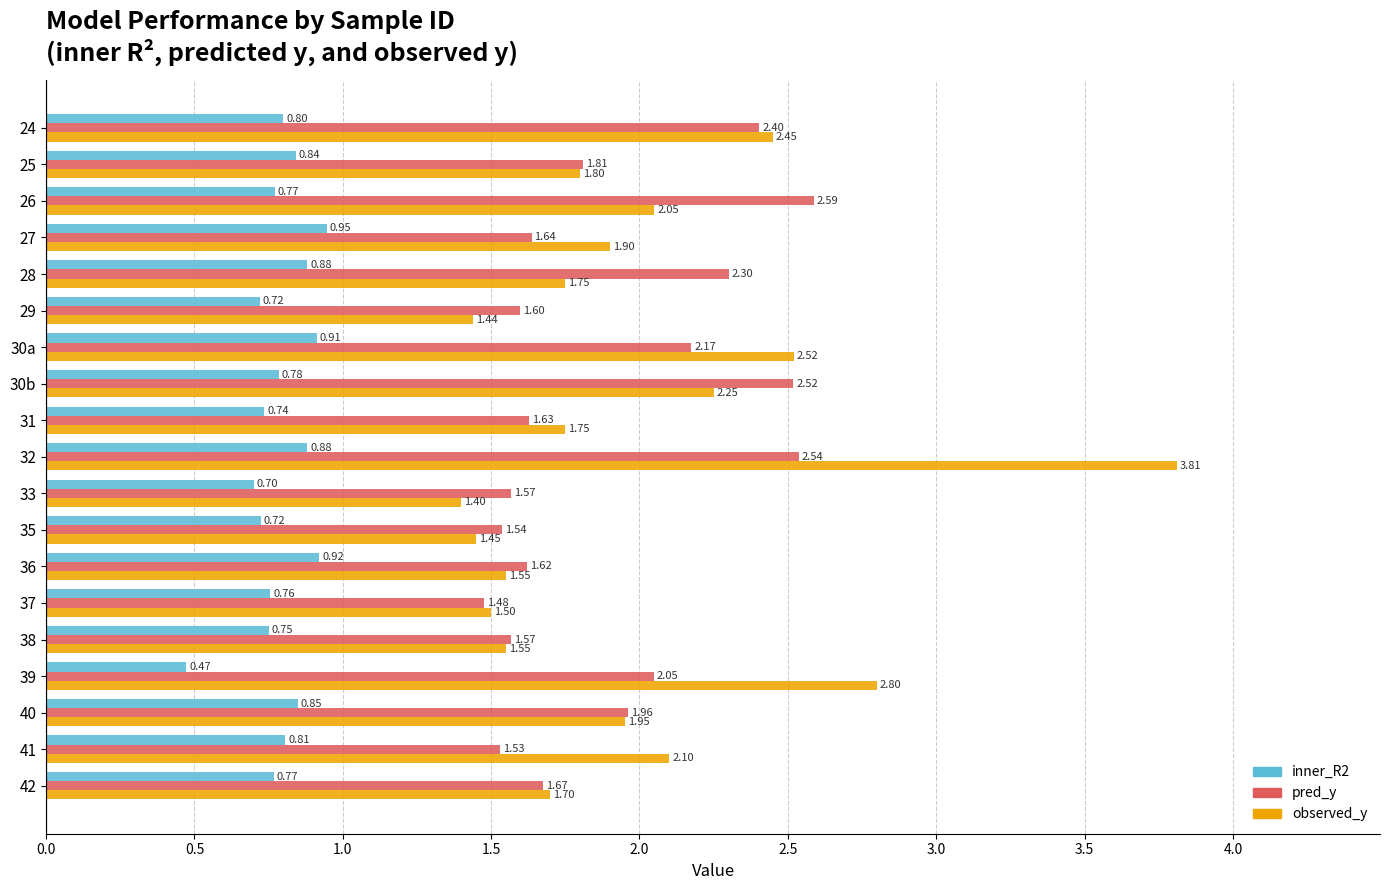

List the series in order of their peak value, lowest first.

inner_R2, pred_y, observed_y